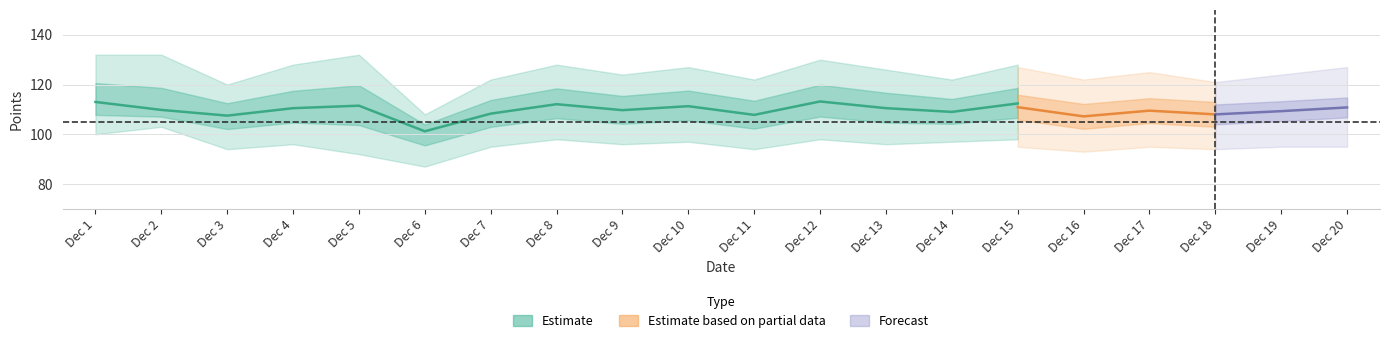

Does the chart have visible grid lines?

Yes